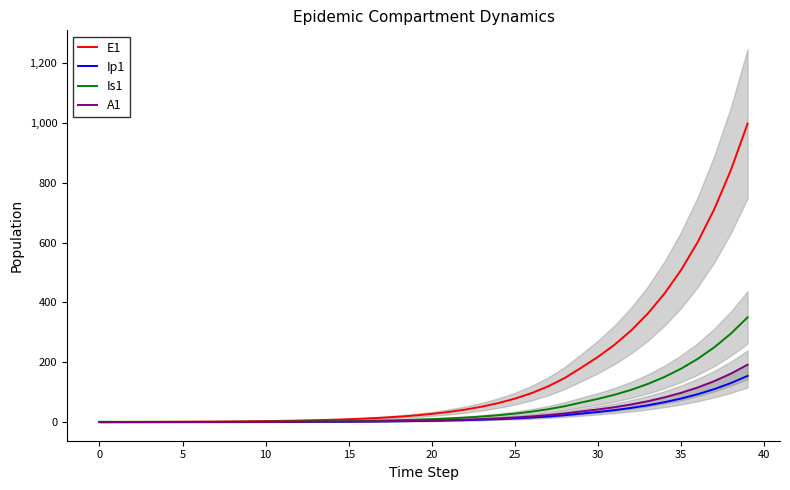

What is the difference between the maximum and minimum values in the Ip1 series?

154.3